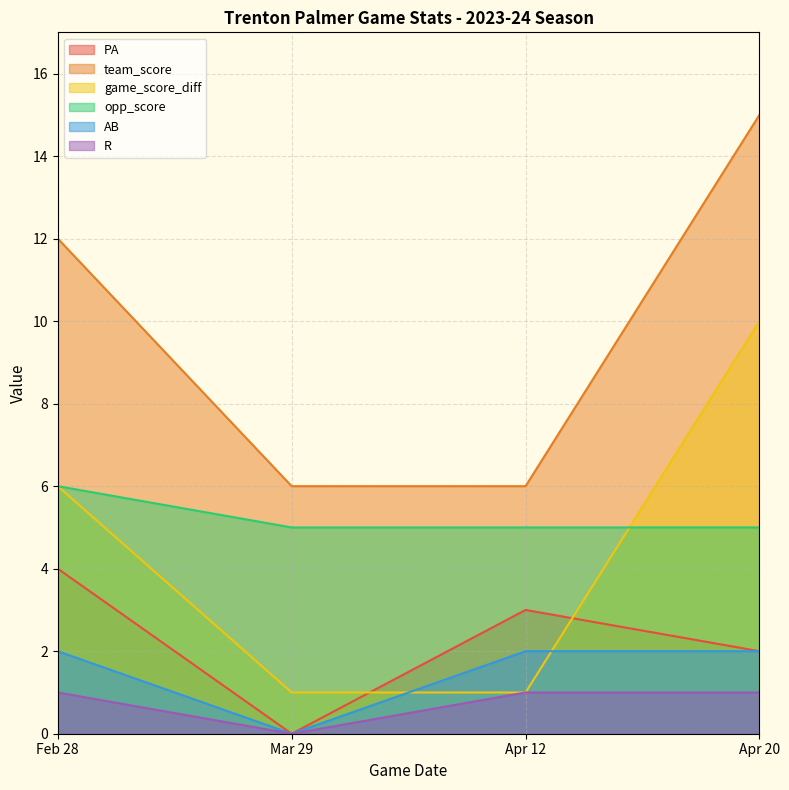

What is the total value across all series at Mar 29?

12